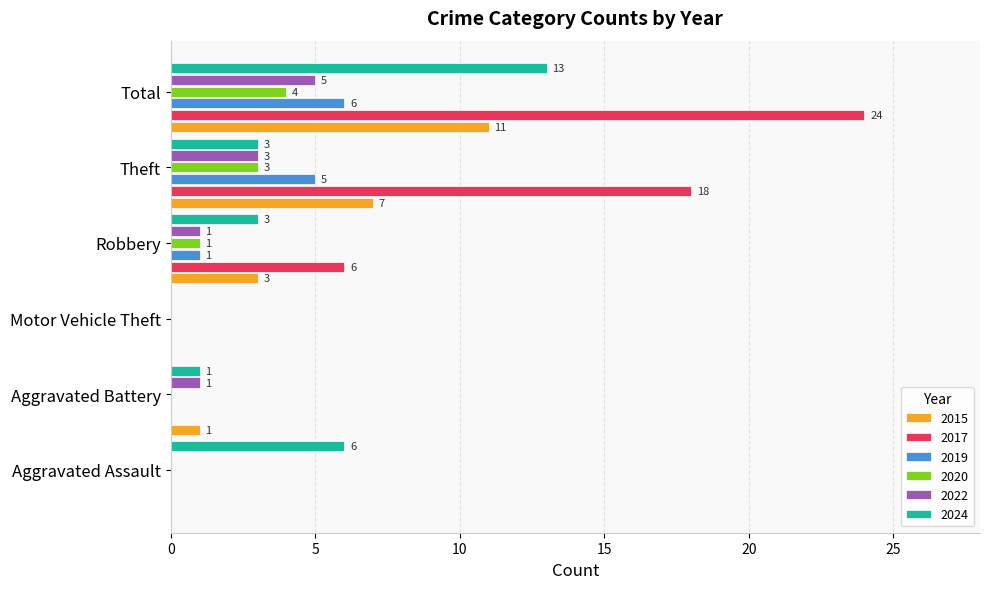

Is it true that 2022 equals 2 at Aggravated Battery?

False